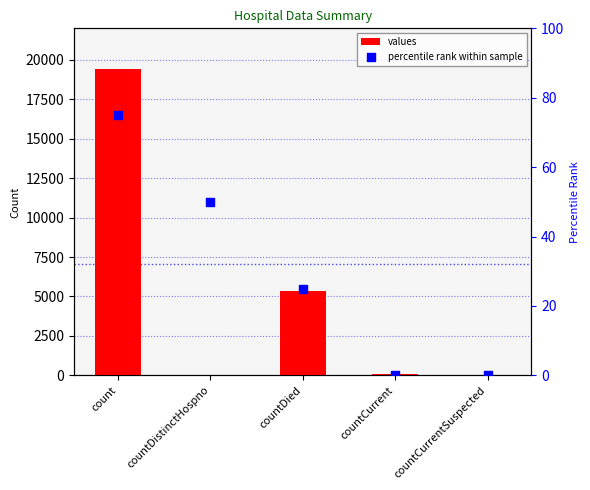

What are all the series names shown in the legend?

values, percentile rank within sample